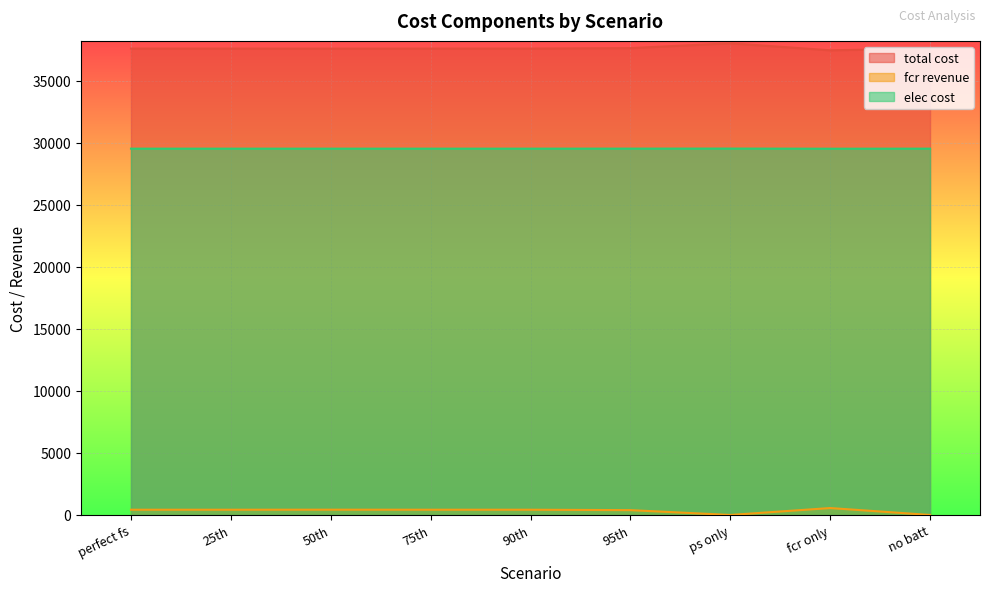

True or false: elec cost has more than 2 interior local peaks.

False